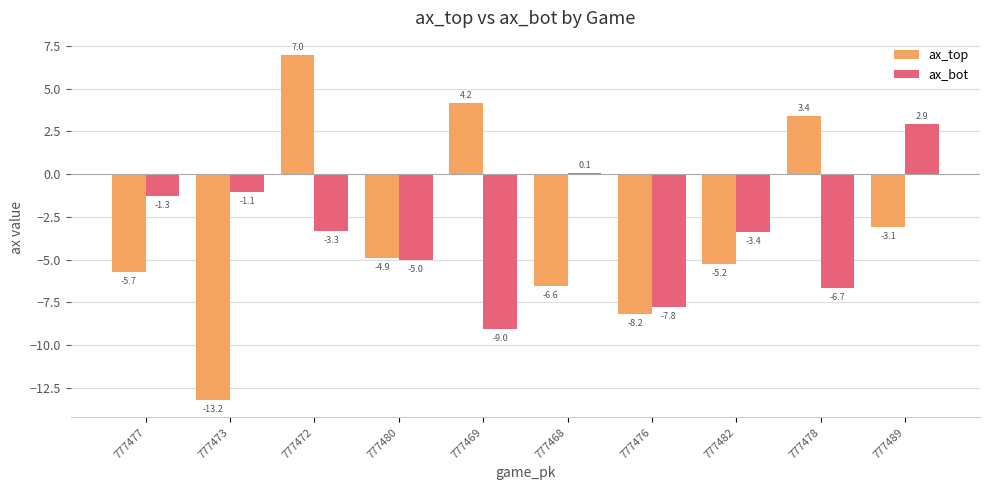

At which category does the chart reach its minimum across all series?

777473